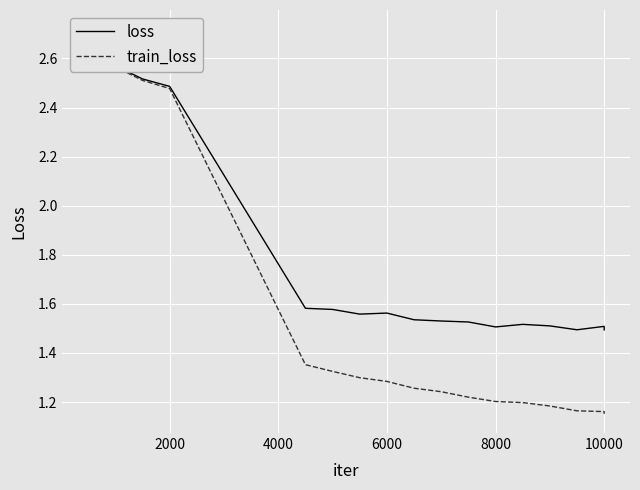

True or false: train_loss has a value of 2.2 at 8000.

False